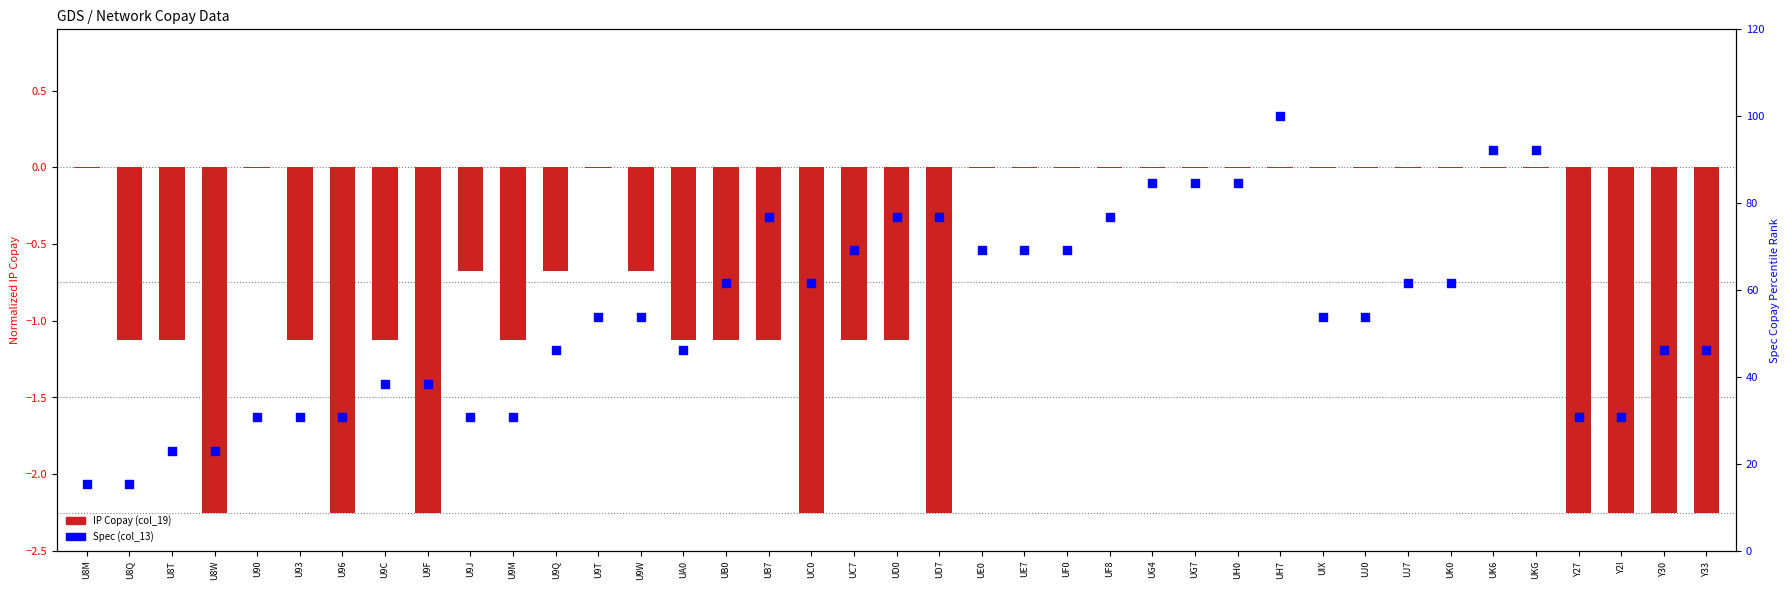

What is the total value across all series at UD7?

74.7